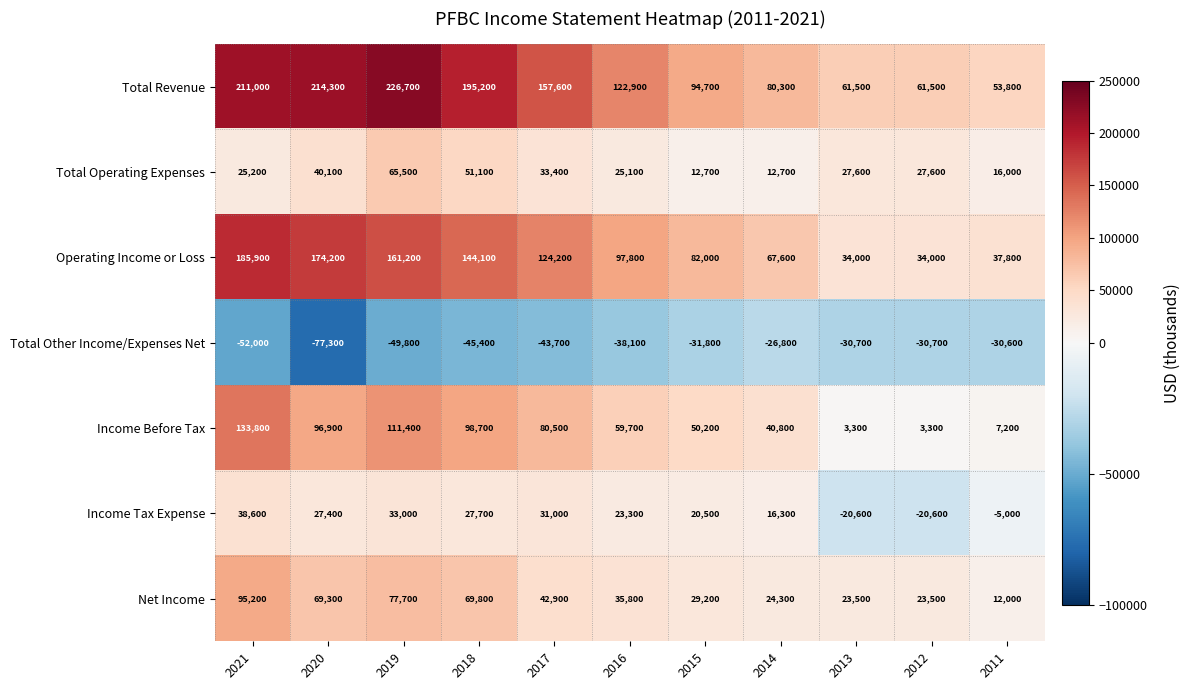

True or false: Operating Income or Loss has a value of 40401 at 2016.

False